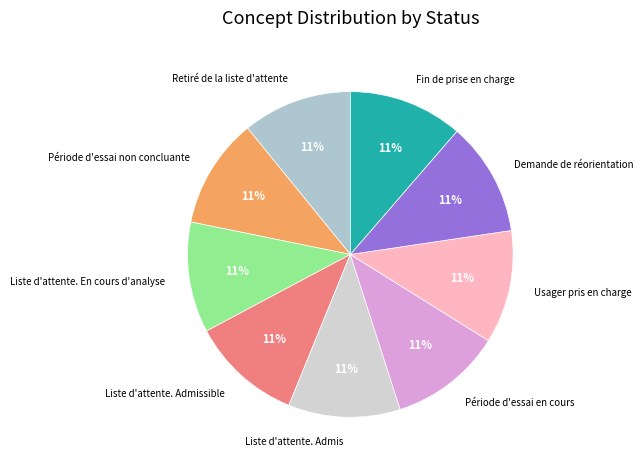

The Liste d'attente. Admis slice represents 11% of the pie. True or false?

True